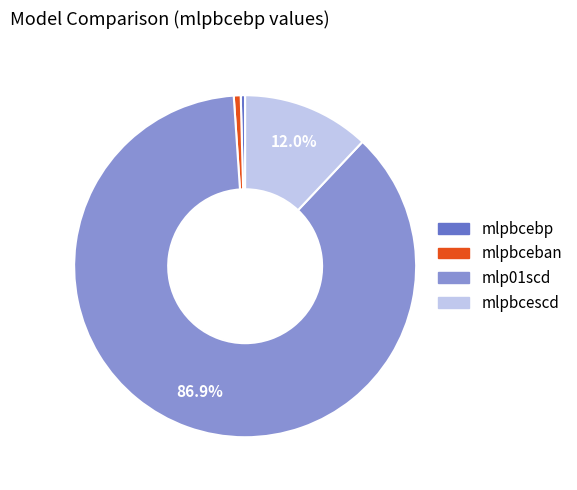

What is the majority slice?

mlp01scd